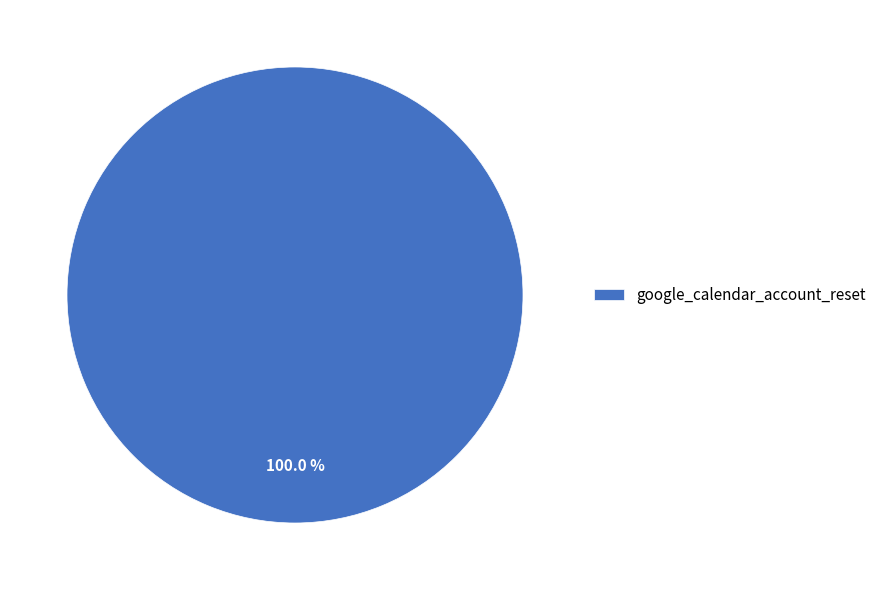

Is there any slice that represents more than half of the pie?

Yes